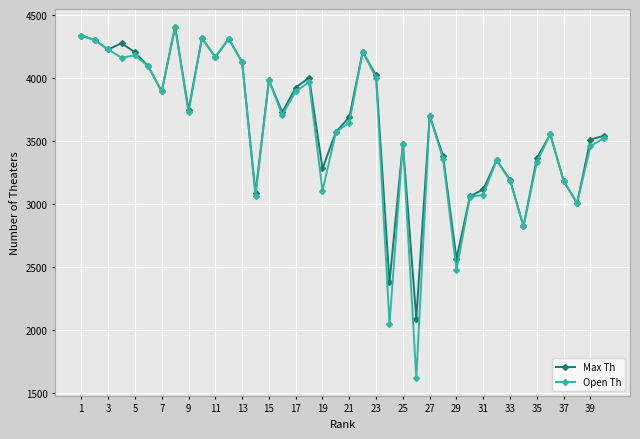

What is the value of the Open Th point at the 18th from the left?

3965